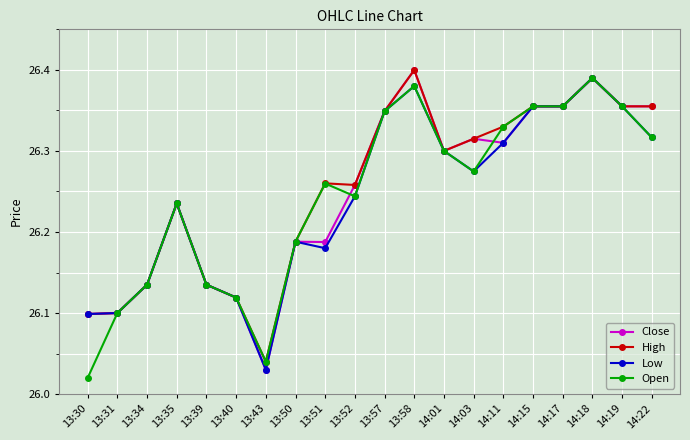

What position from the left is 14:22?

20